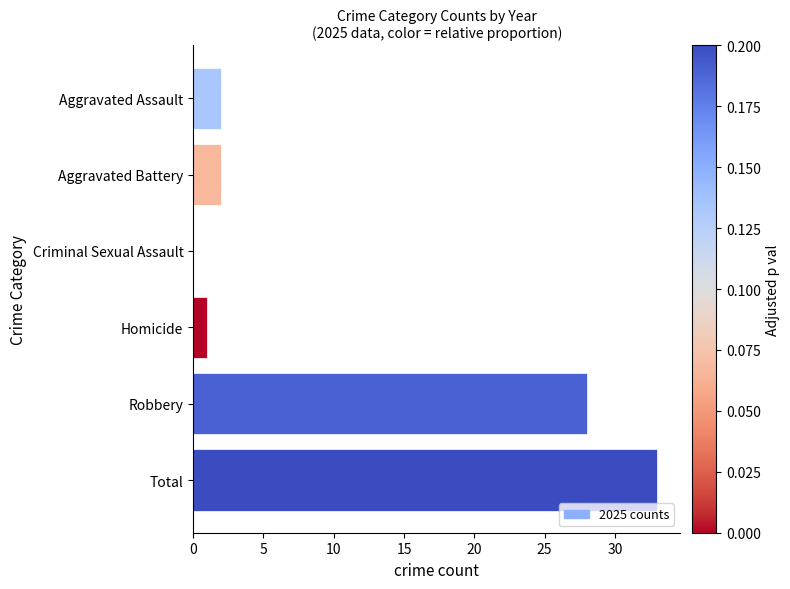

Between Aggravated Assault and Total, which is larger?

Total